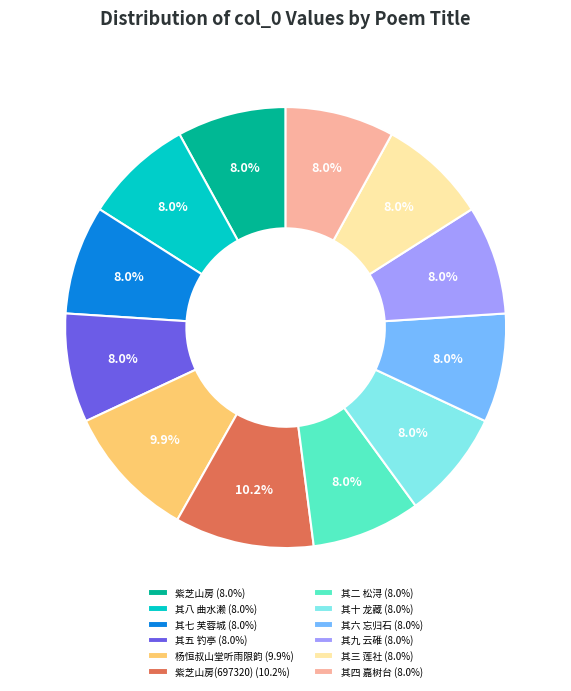

What is the ratio of the value at 其九 云碓 (8.0%) to the value at 紫芝山房 (8.0%)?

1.0